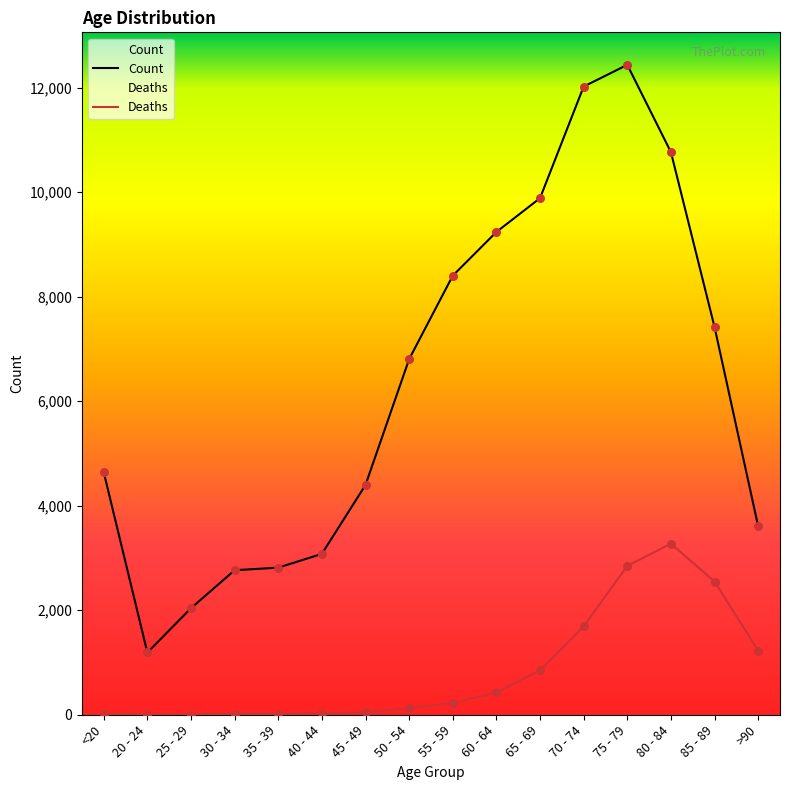

At how many categories does at least one series exceed 8496?

5